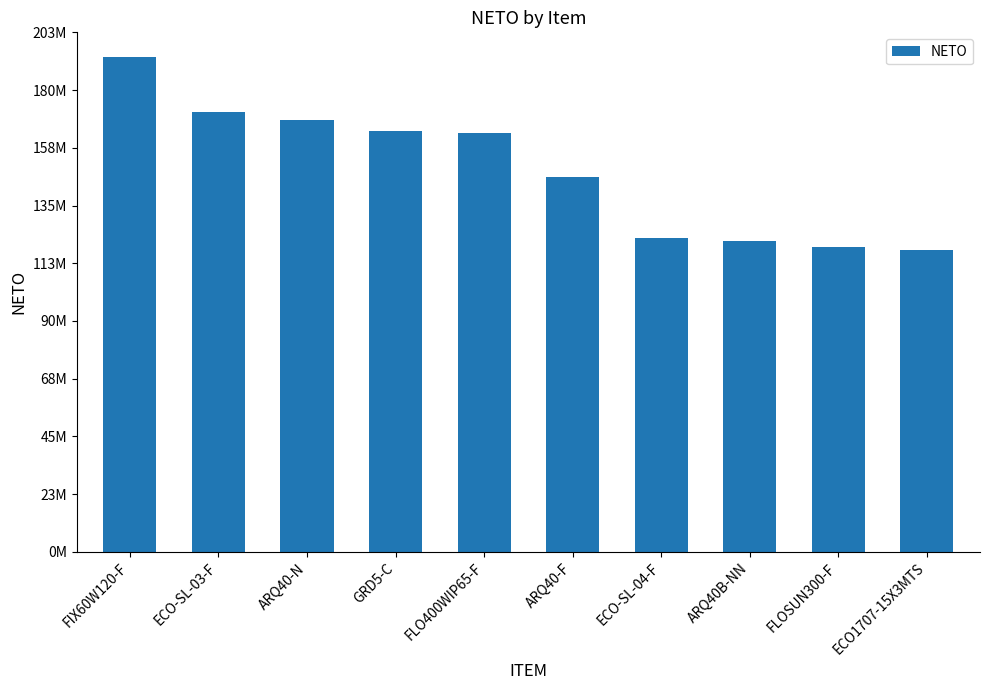

Read the value at FLOSUN300-F.

119300093.0